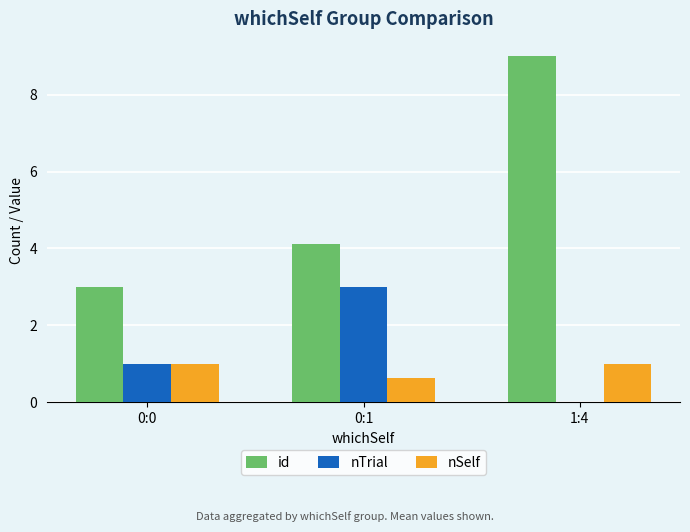

Reading left to right, list all the values displayed in this chart.

id: 0:0=3.0	0:1=4.1	1:4=9.0
nTrial: 0:0=1.0	0:1=3.0	1:4=0.0
nSelf: 0:0=1.0	0:1=0.6	1:4=1.0